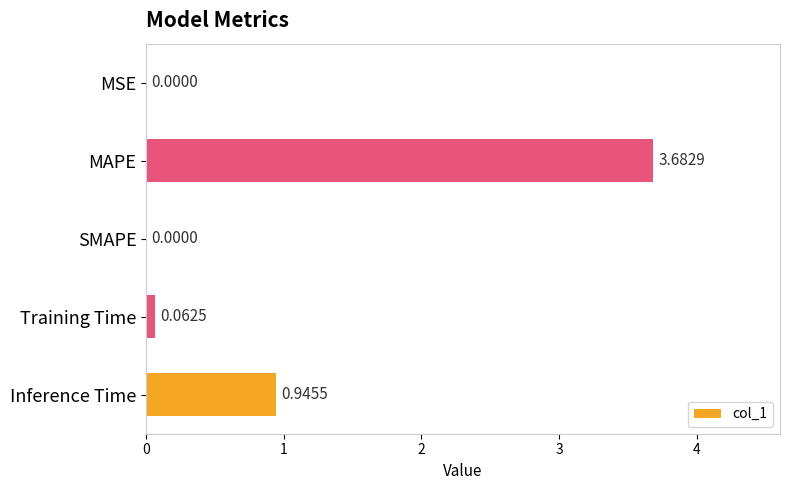

What is the change in value from Training Time to Inference Time?

+0.9